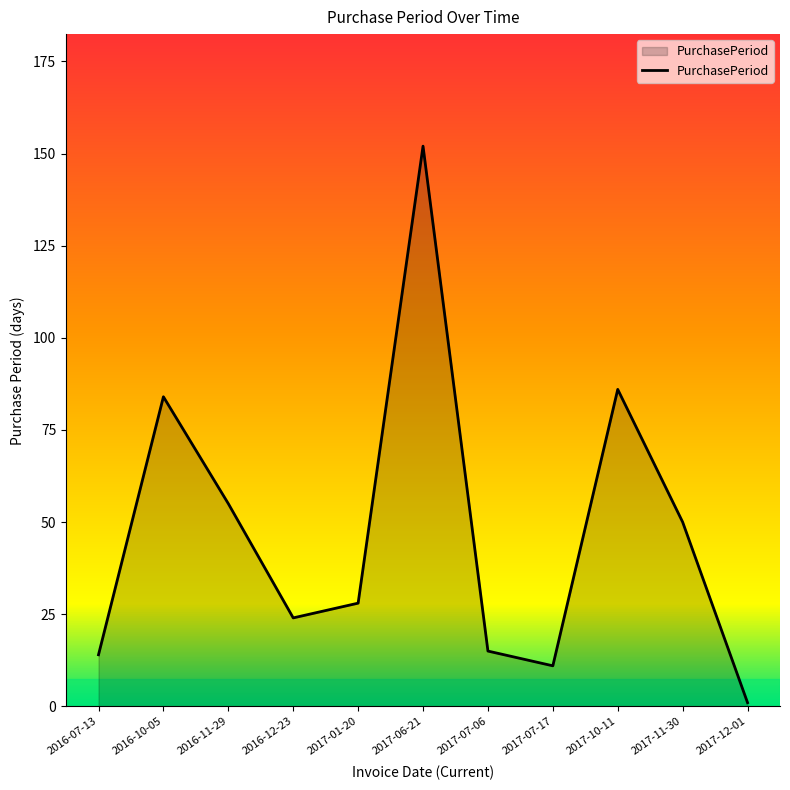

What is the difference between the maximum and minimum values?

151